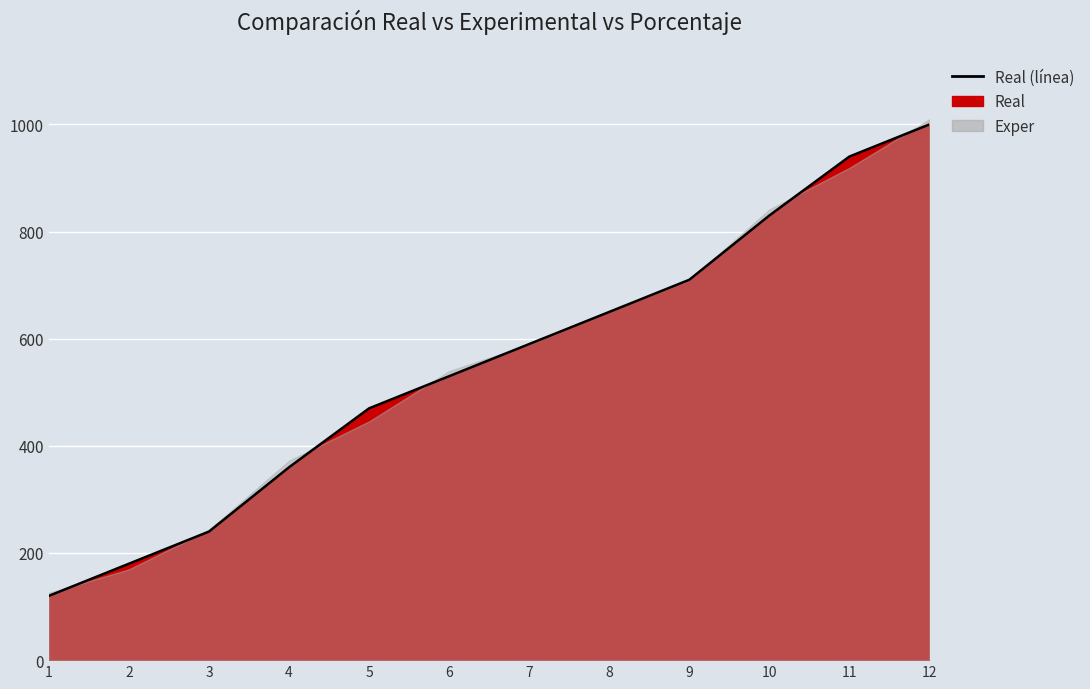

List the labels in order of value, smallest first.

1, 2, 3, 4, 5, 6, 7, 8, 9, 10, 11, 12